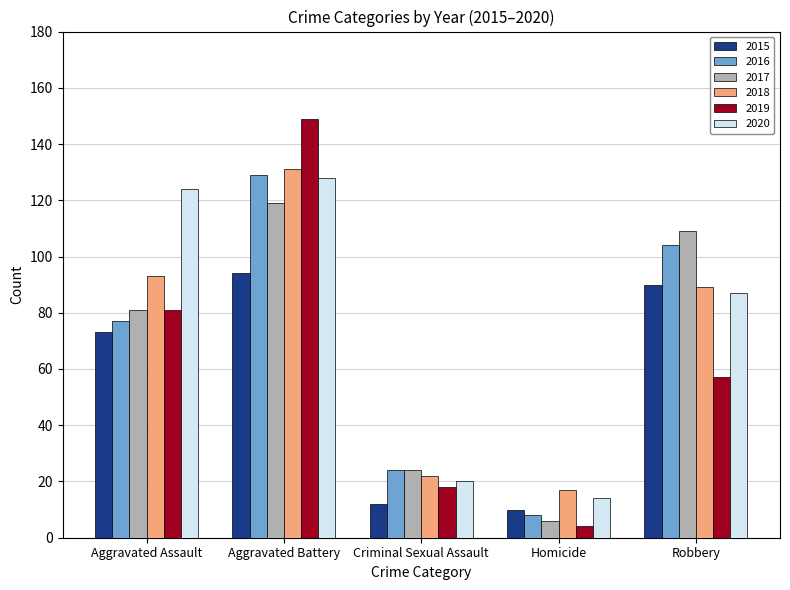

What are all the series names shown in the legend?

2015, 2016, 2017, 2018, 2019, 2020